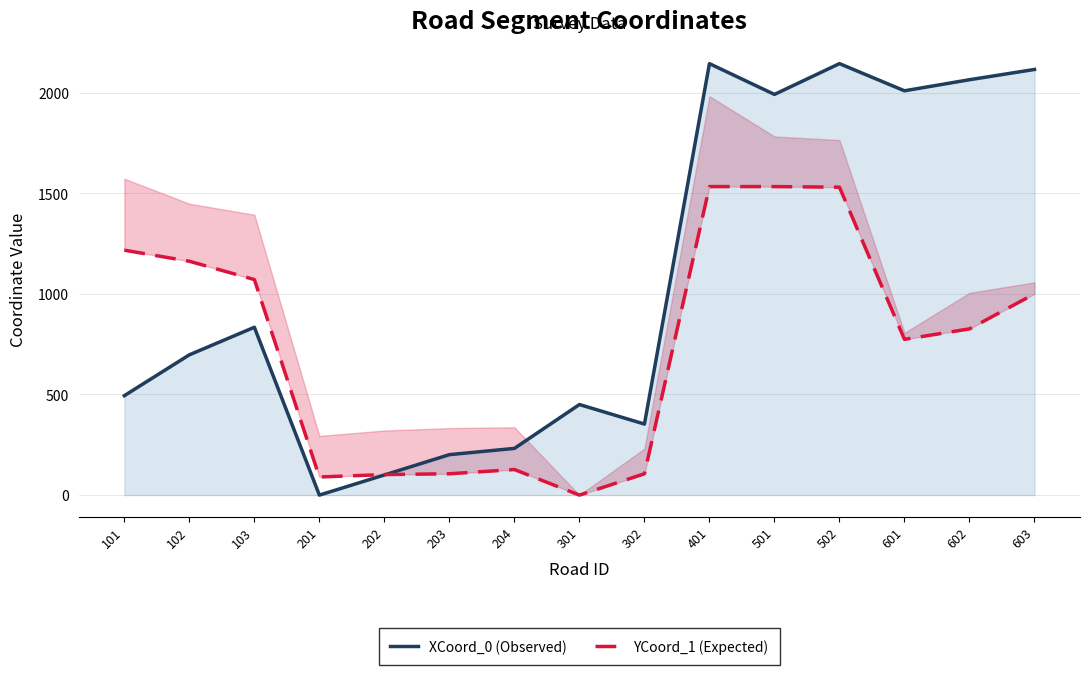

Rank the series at 201 from lowest to highest value.

XCoord_0 (Observed), YCoord_1 (Expected)